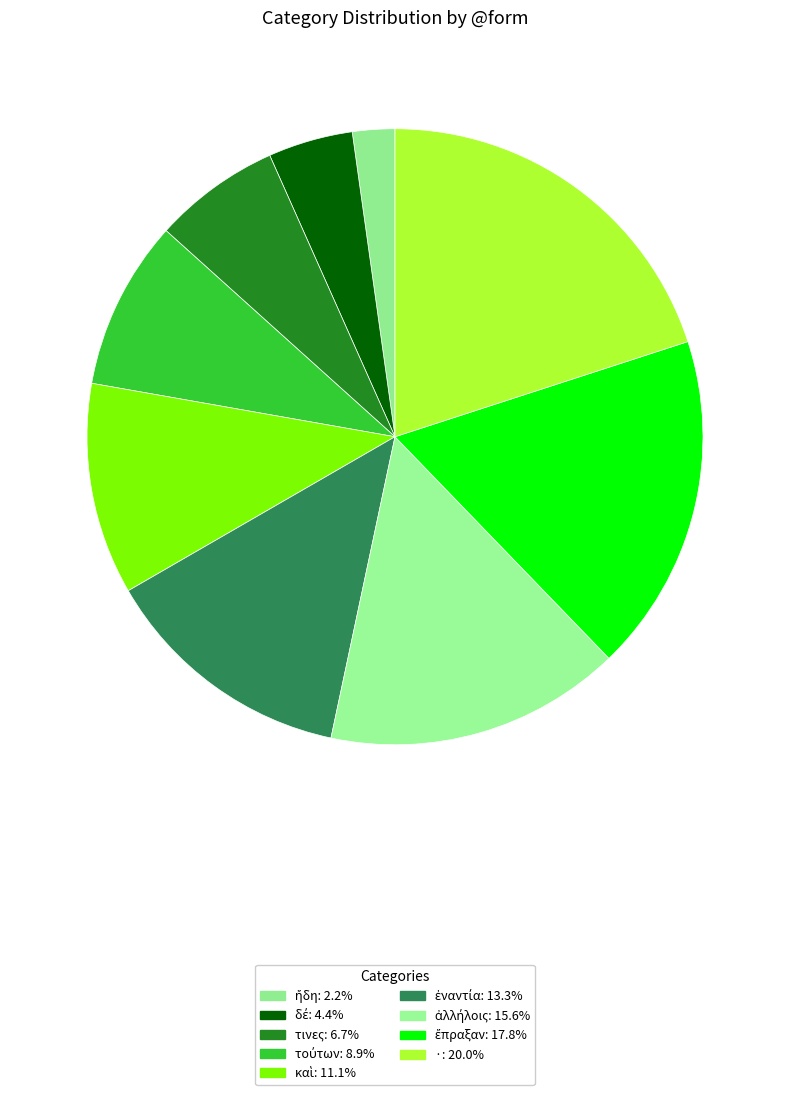

Does any single category account for the majority?

No